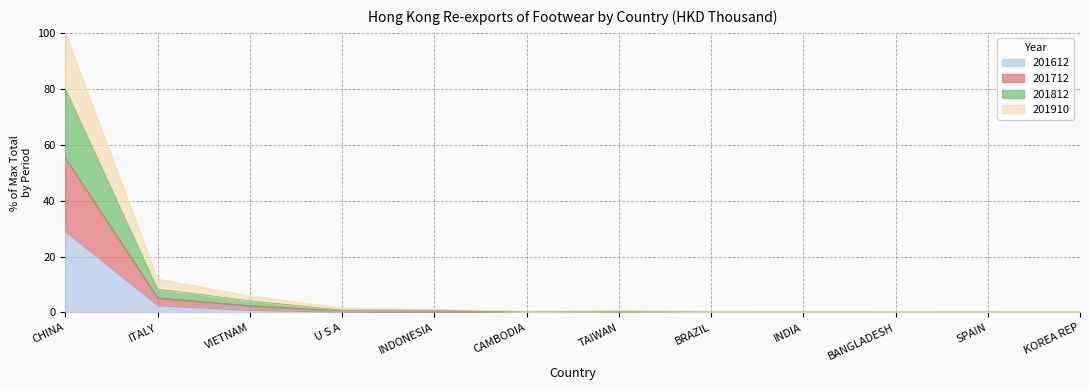

What is the sum of the 201612 values at INDONESIA and KOREA REP?

0.2